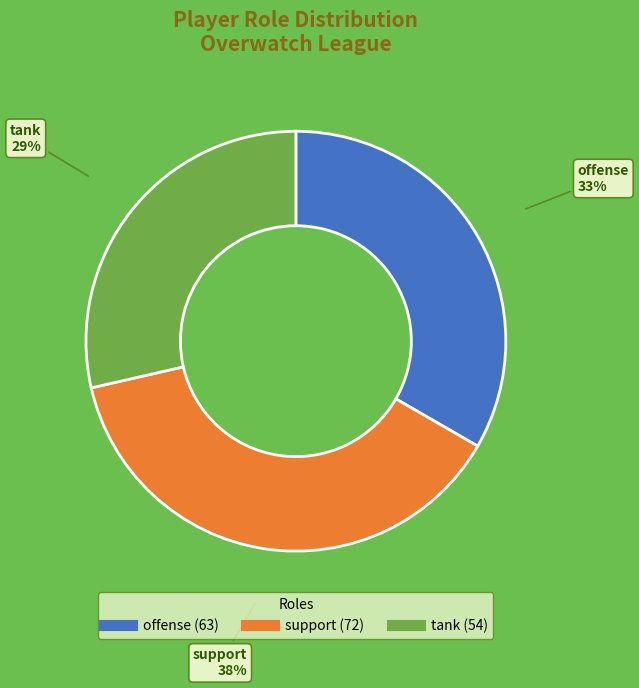

What is the largest slice in the pie chart?

support